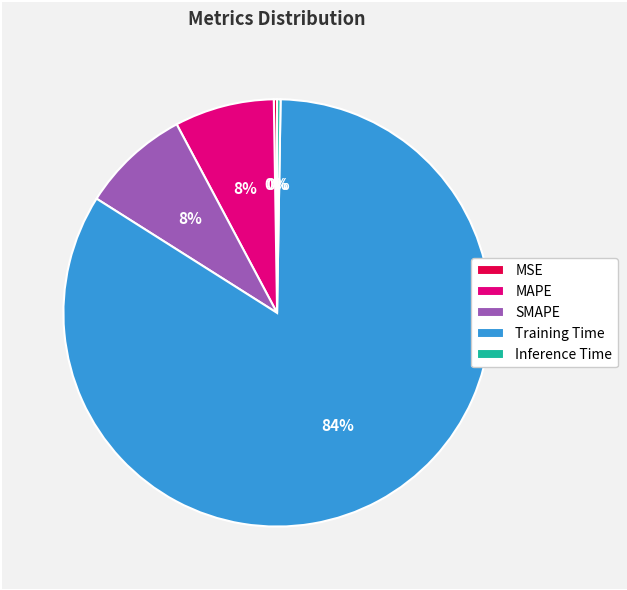

Which category has the biggest portion of the pie?

Training Time